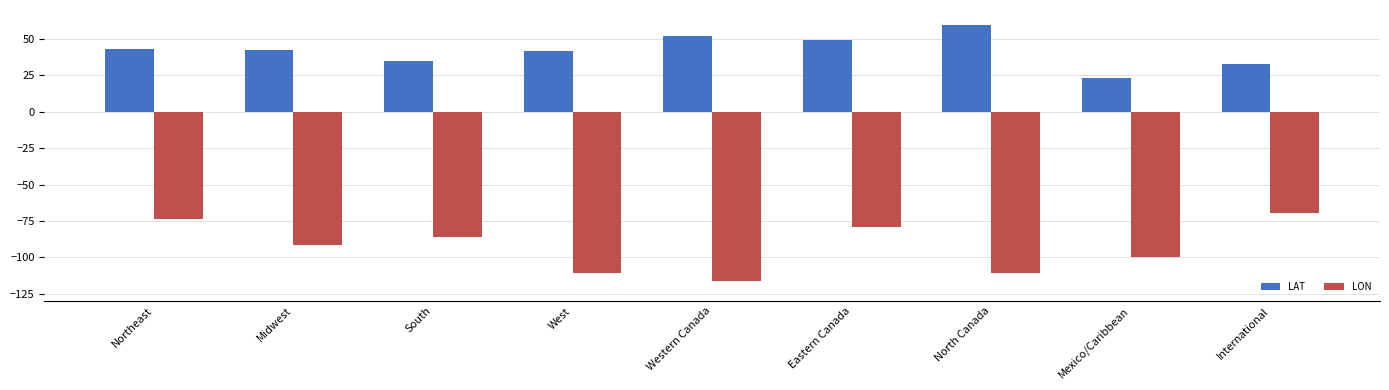

What are all the series names shown in the legend?

LAT, LON